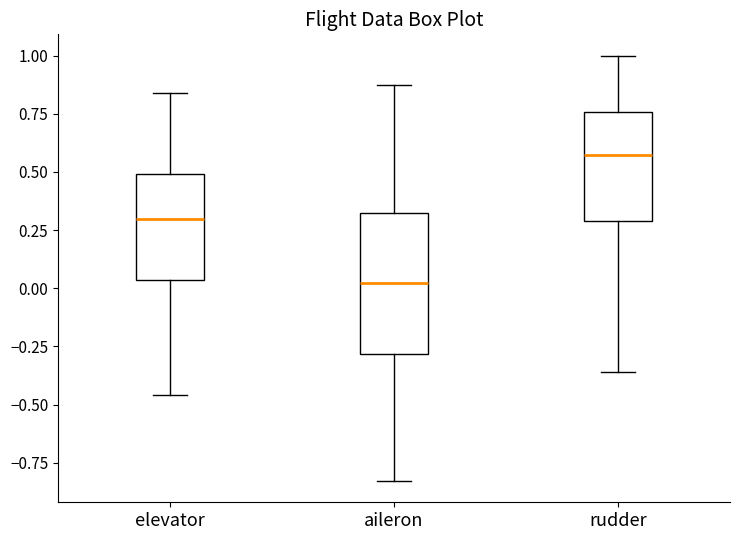

Reading left to right, read every box against the y-axis: the position of its median line, the range the box covers, and the ends of its whiskers. The values are not printed on the chart, so give them approximately, as read against the axis.

elevator: median 0.30, box 0.05 to 0.50, whiskers -0.45 to 0.85
aileron: median 0.00, box -0.30 to 0.30, whiskers -0.85 to 0.85
rudder: median 0.55, box 0.30 to 0.75, whiskers -0.35 to 1.00